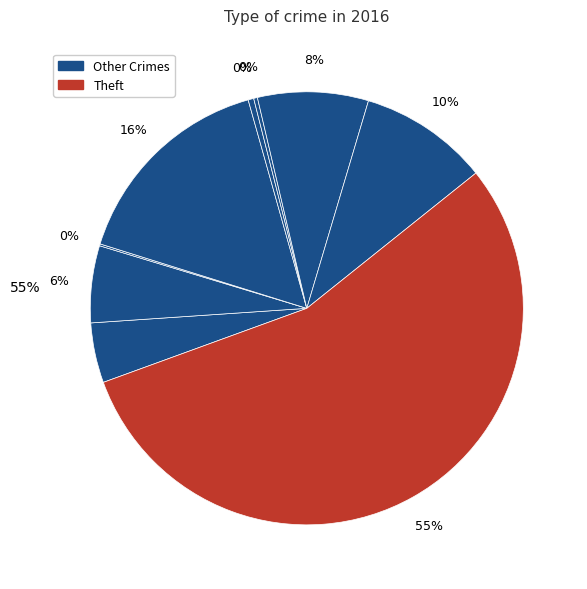

To the nearest percent, what percentage of the pie is Aggravated Assault?

4%